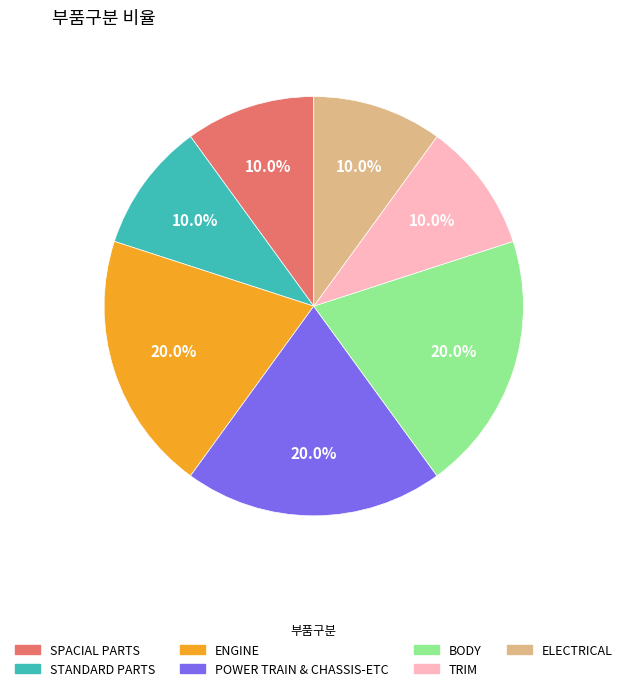

Approximately how many times larger is the value at ENGINE compared to ELECTRICAL?

2.0